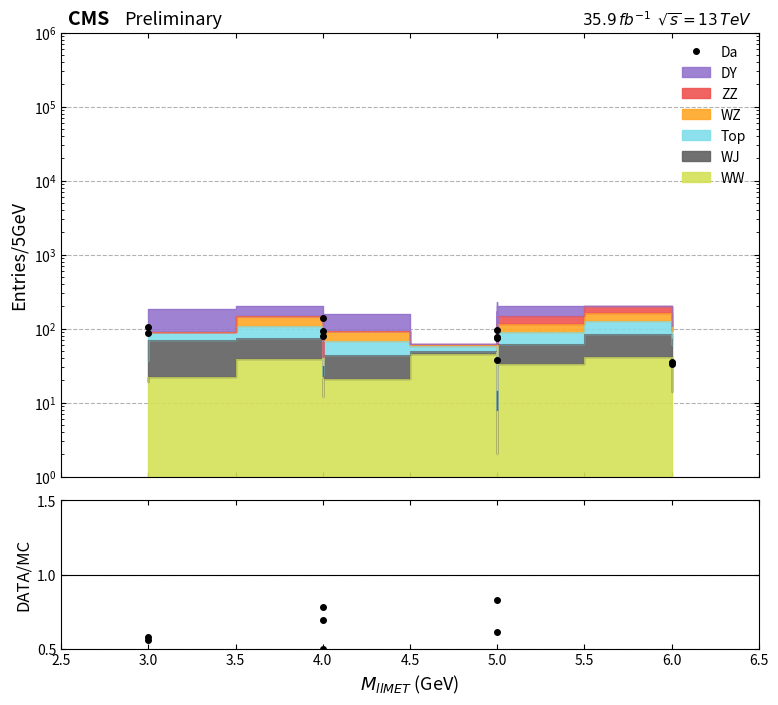

What is the difference between the Da values at 5.0 and 3.0?

67.9